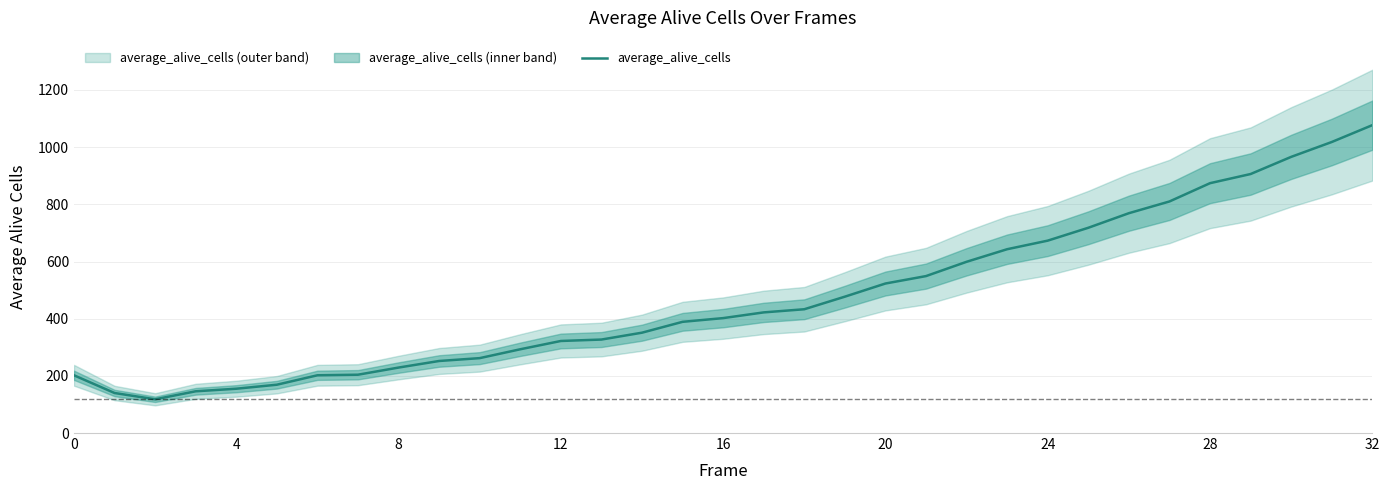

How many values exceed 402?

16